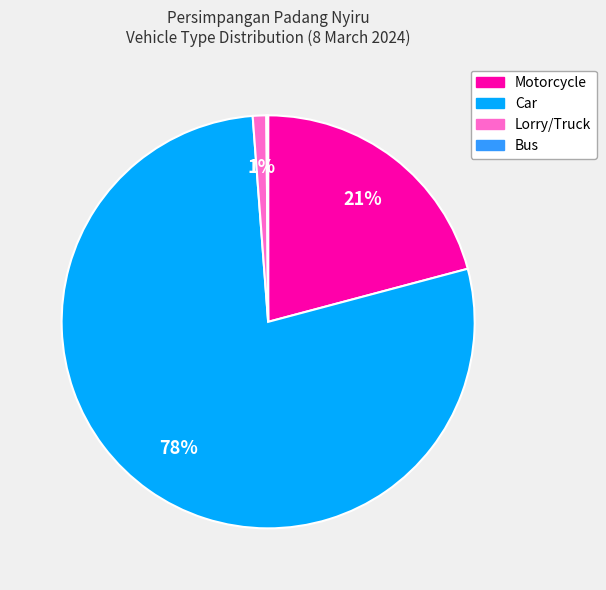

To the nearest percent, what percentage of the pie is Motorcycle?

21%